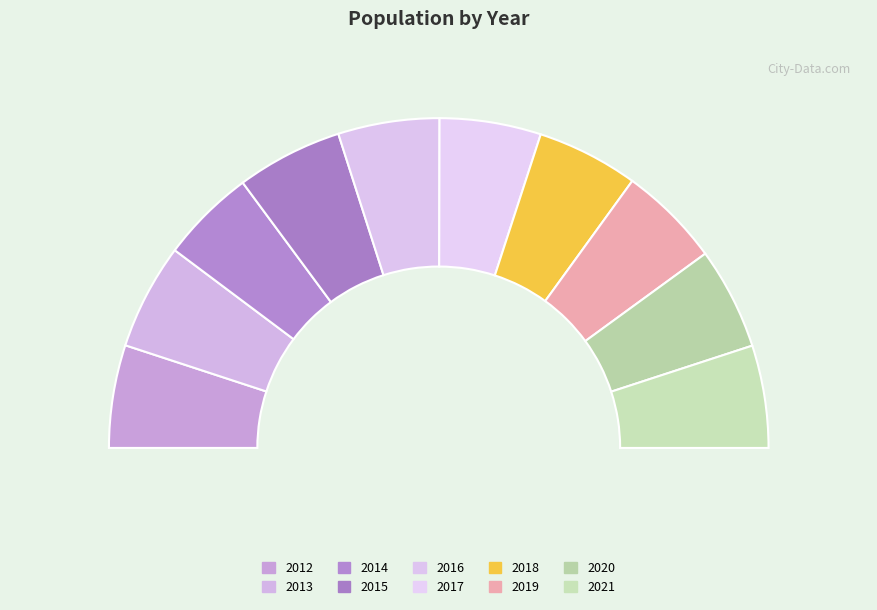

Rank the categories by value from highest to lowest.

2015, 2013, 2012, 2021, 2020, 2019, 2018, 2017, 2016, 2014